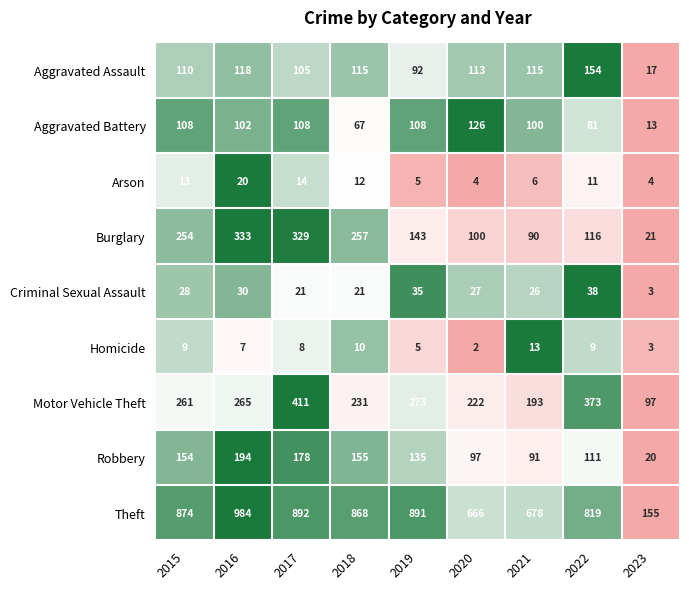

Rank the series at 2018 from highest to lowest value.

Theft, Burglary, Motor Vehicle Theft, Robbery, Aggravated Assault, Aggravated Battery, Criminal Sexual Assault, Arson, Homicide